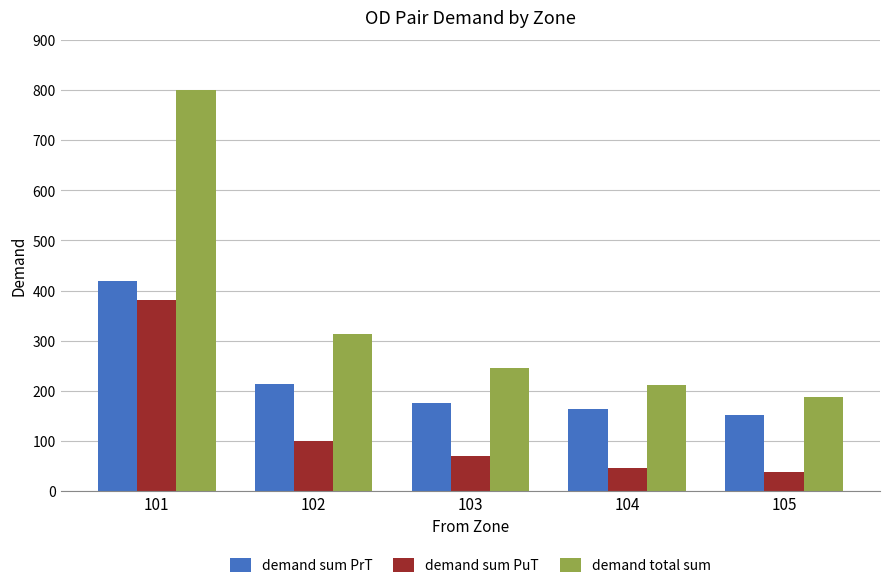

The demand sum PrT series shows 304.4 at 103. True or false?

False